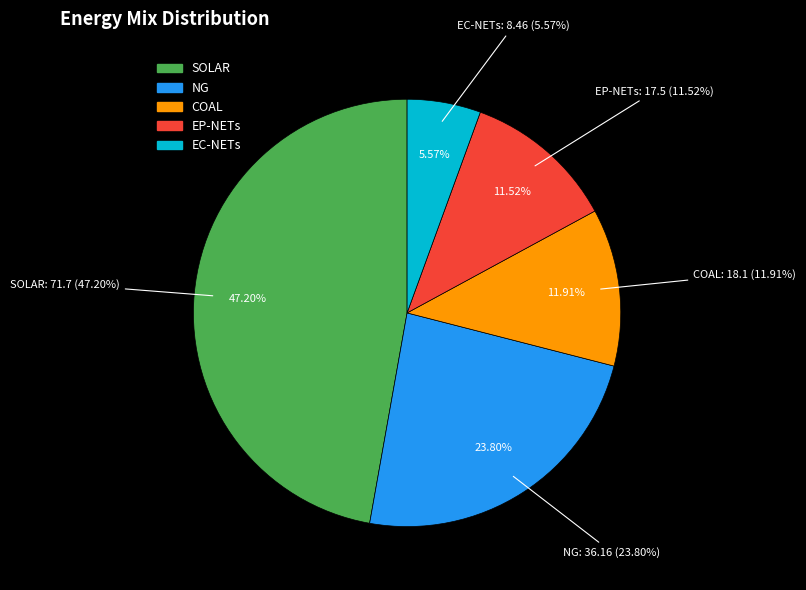

How much of the chart is everything except NG?

76.2%